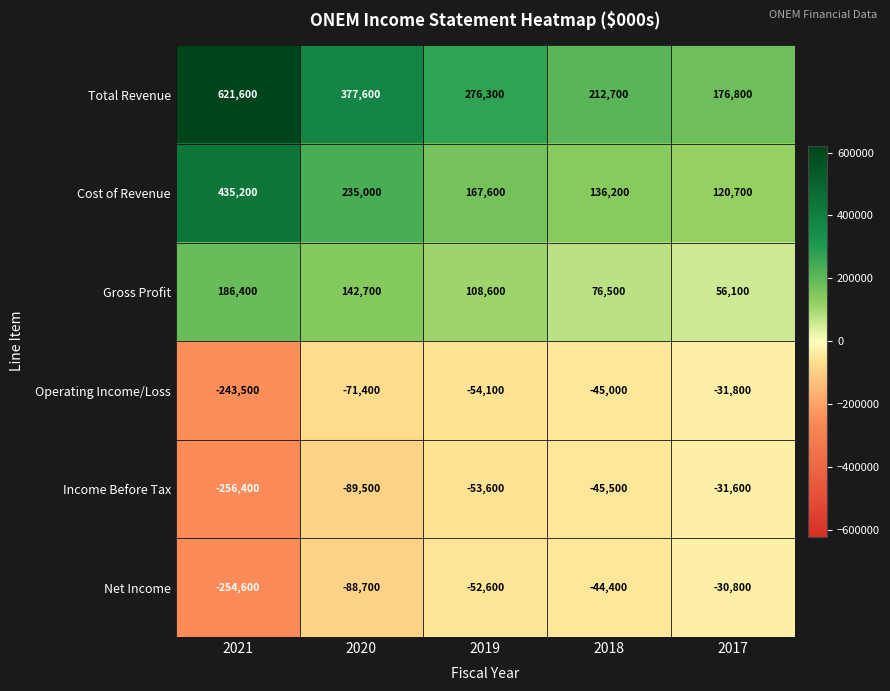

Reading left to right, what are all the values shown in this chart?

Total Revenue: 621600	377600	276300	212700	176800
Cost of Revenue: 435200	235000	167600	136200	120700
Gross Profit: 186400	142700	108600	76500	56100
Operating Income/Loss: -243500	-71400	-54100	-45000	-31800
Income Before Tax: -256400	-89500	-53600	-45500	-31600
Net Income: -254600	-88700	-52600	-44400	-30800